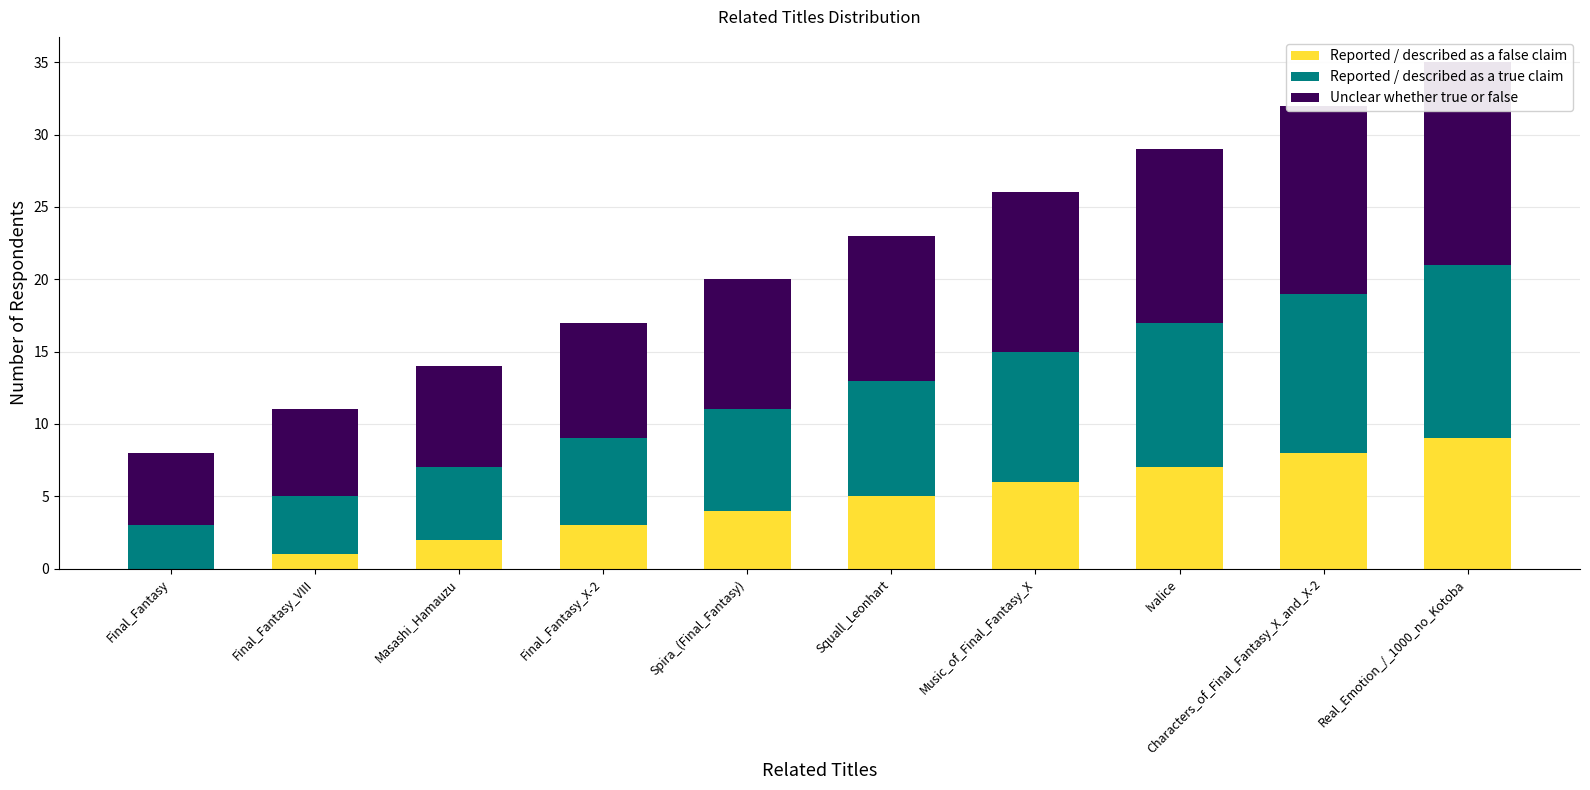

The value of Unclear whether true or false at Music_of_Final_Fantasy_X is 11. True or false?

True